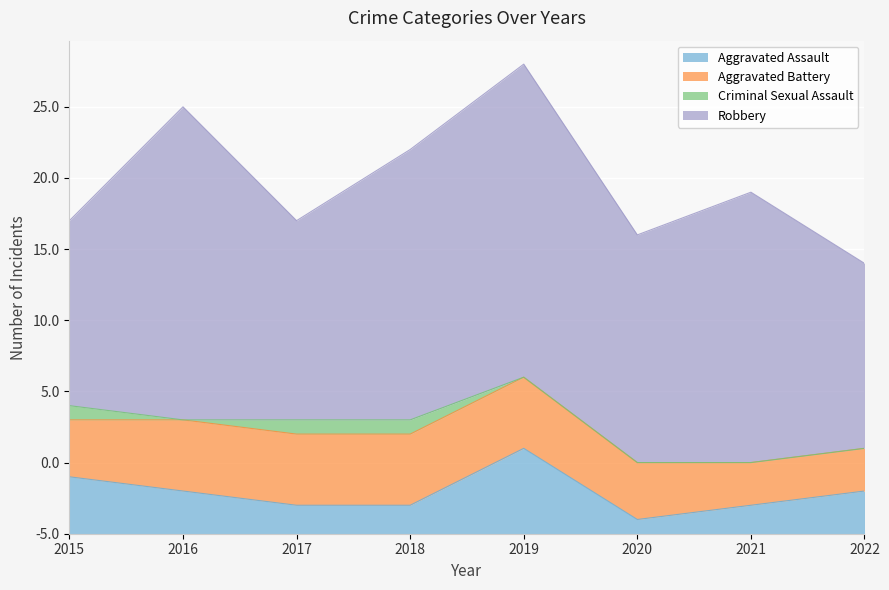

Which has a higher value, 2018 or 2022?

2022